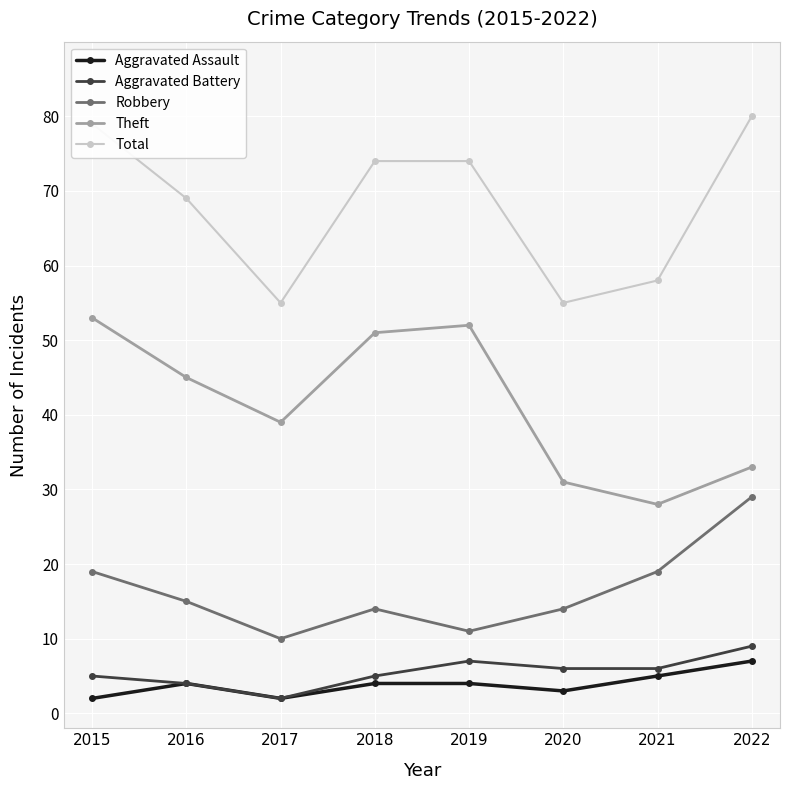

What is the difference between the highest and lowest values at 2018?

70